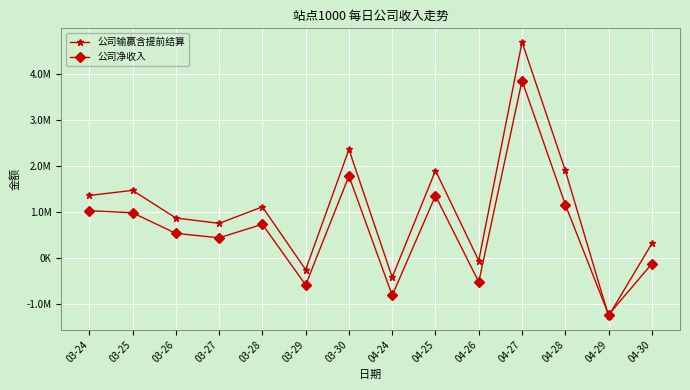

Which category has the lowest value across all series?

04-29